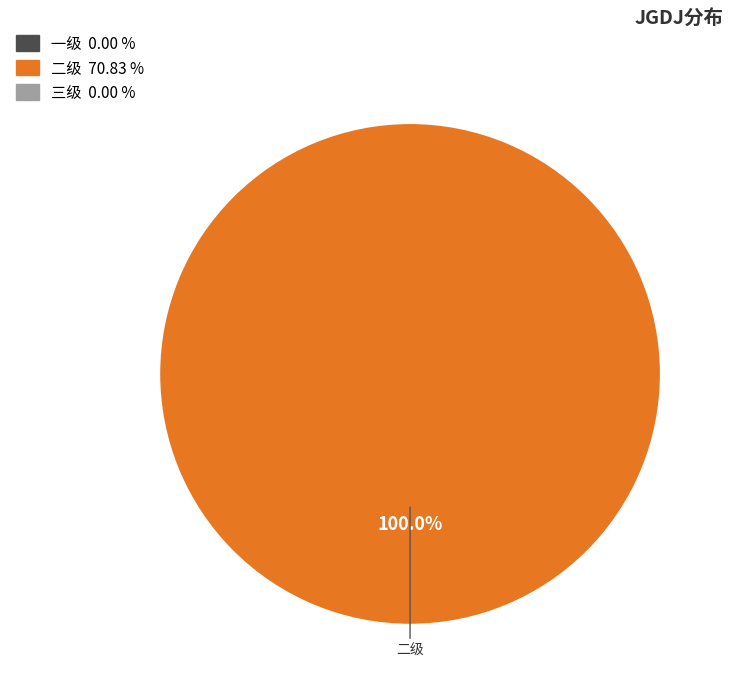

Is there a majority slice in this chart?

Yes